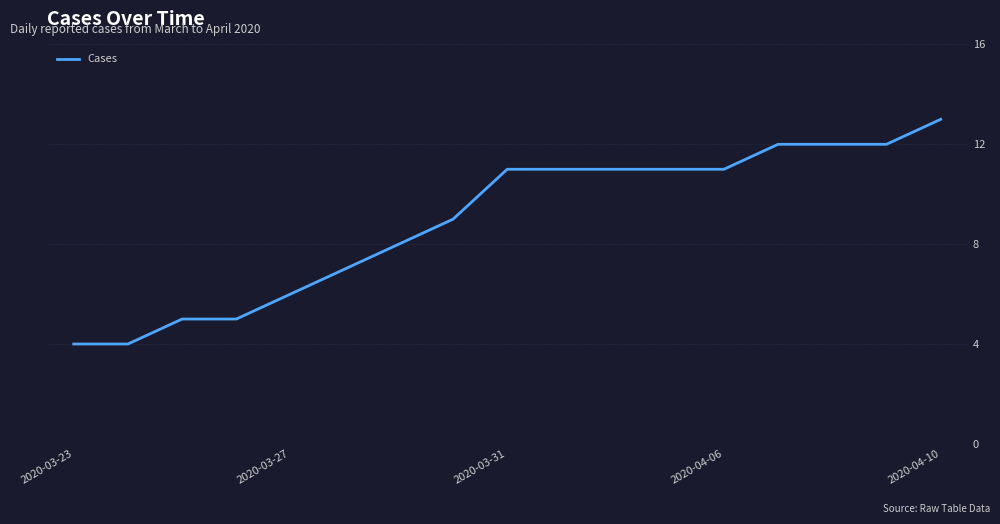

What is the smallest value displayed?

4